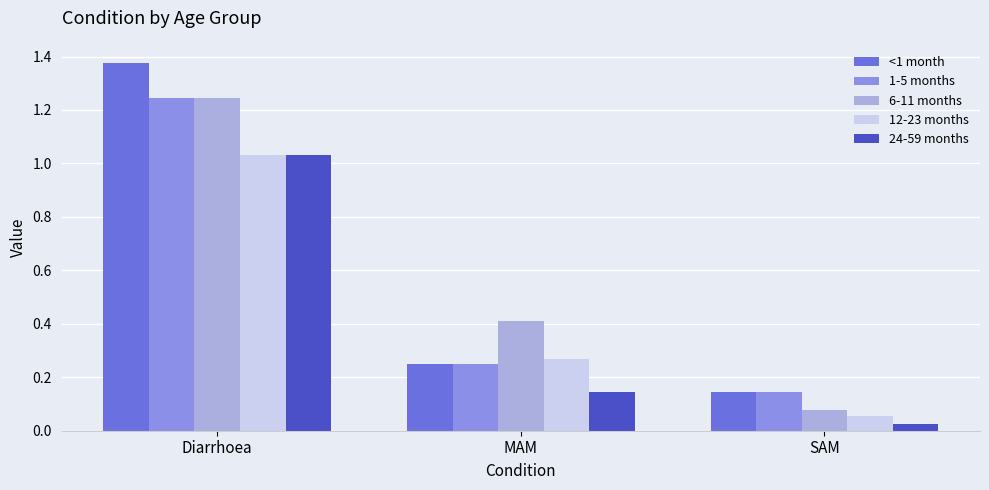

Rank the categories by 6-11 months value from highest to lowest.

Diarrhoea, MAM, SAM